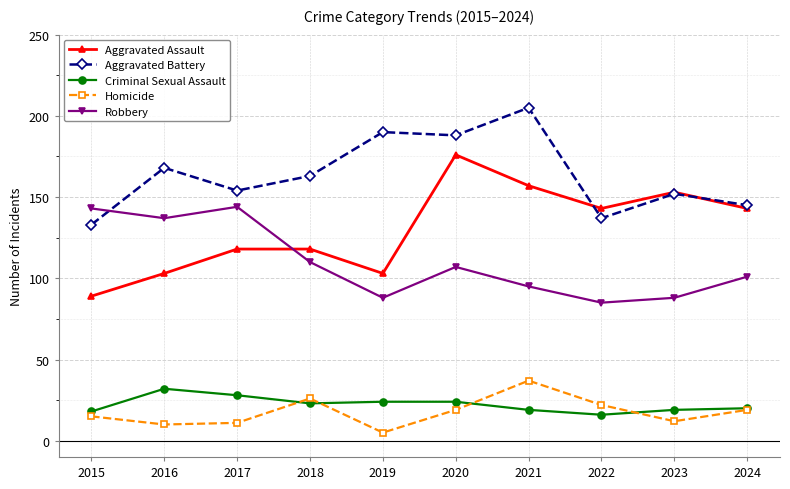

Which series has the largest total across all categories?

Aggravated Battery